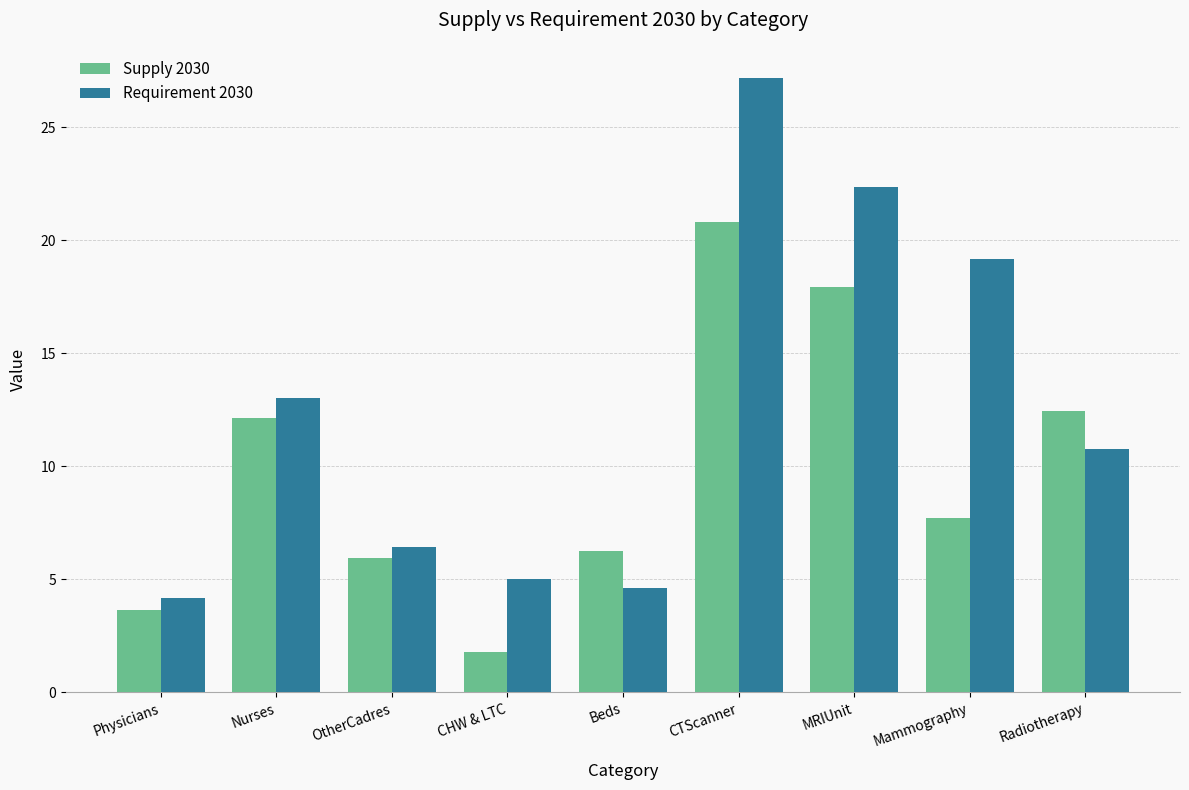

True or false: Supply 2030 has a value of 18.3 at Nurses.

False